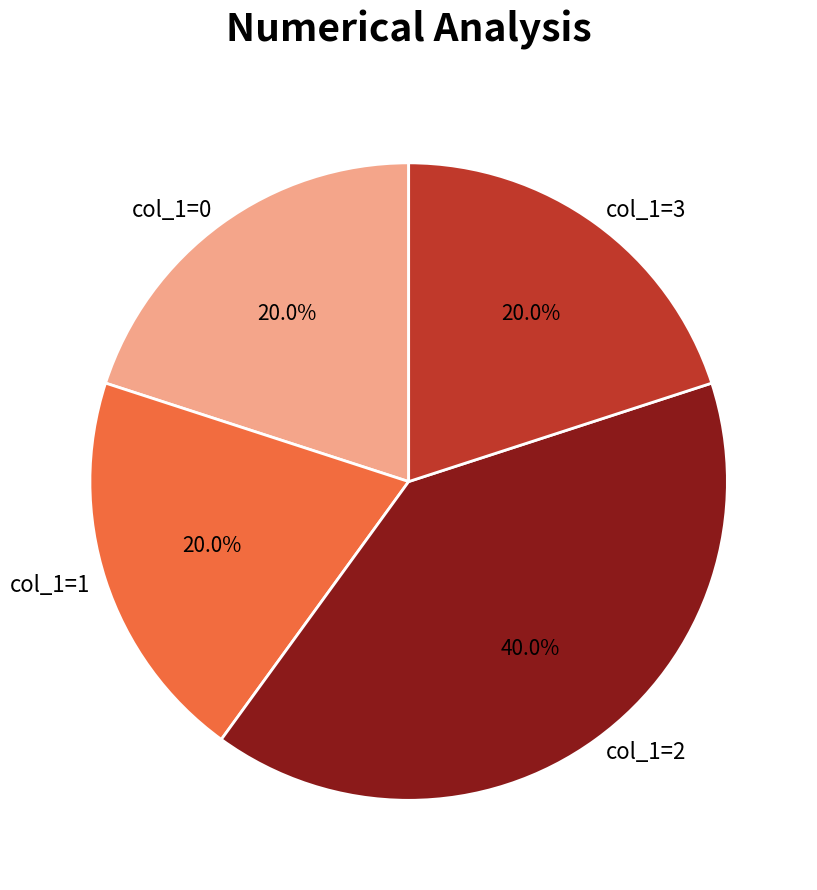

To the nearest percent, what is the average slice percentage?

25%